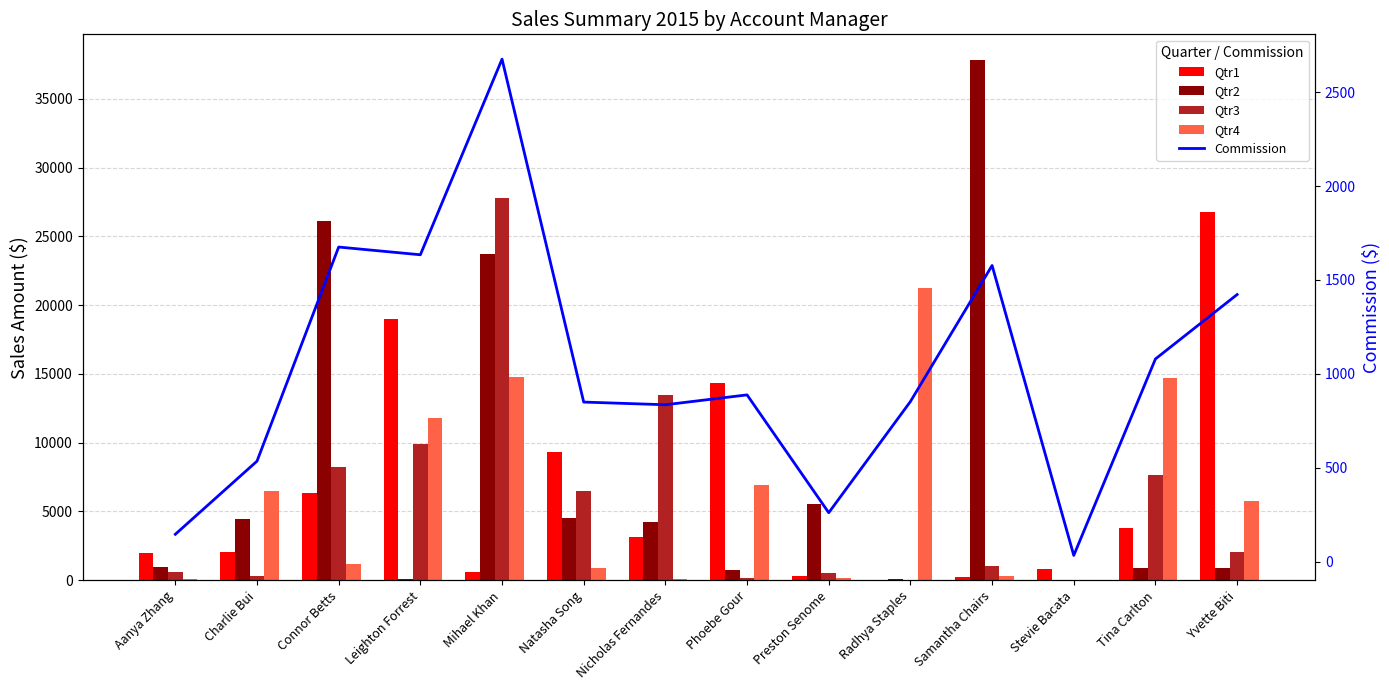

The value of Commission at Tina Carlton is 709.1. True or false?

False